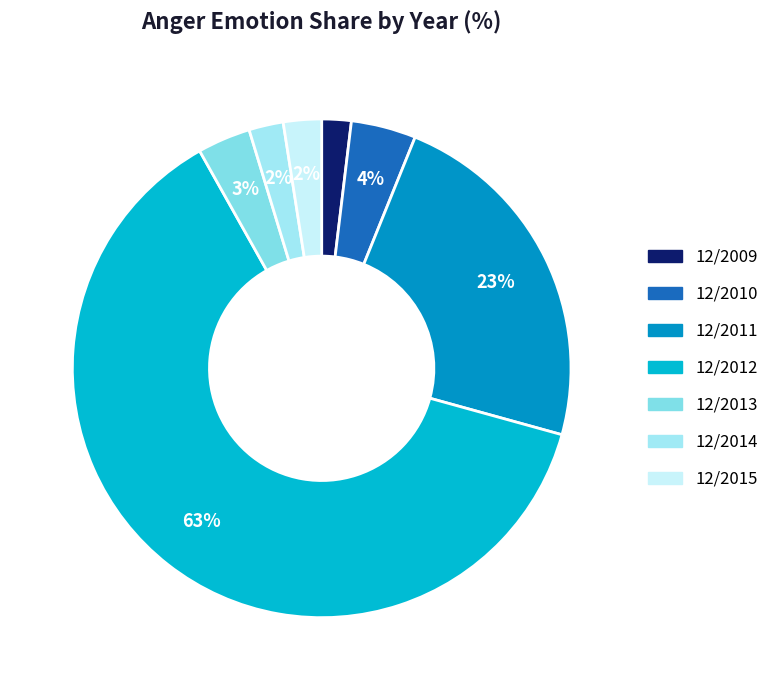

To the nearest percent, what is the difference between the largest and smallest slice percentages?

61%